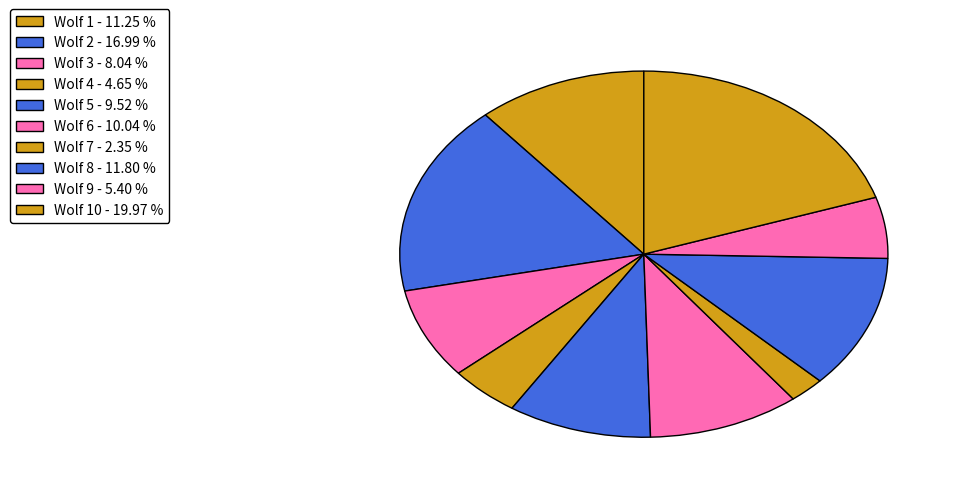

How many slices are in this pie chart?

10